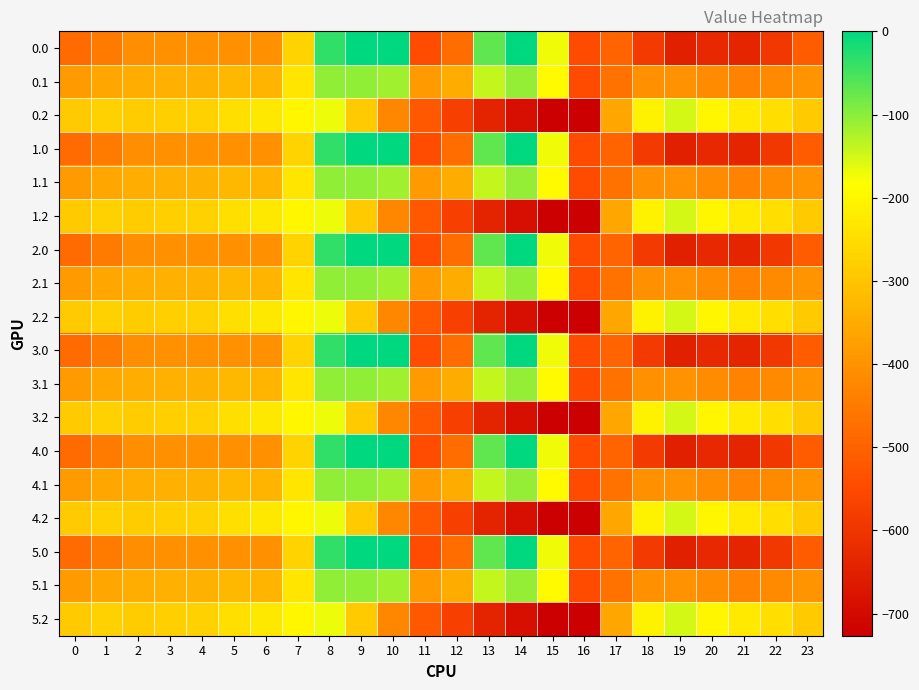

Count the number of categories in the chart.

24